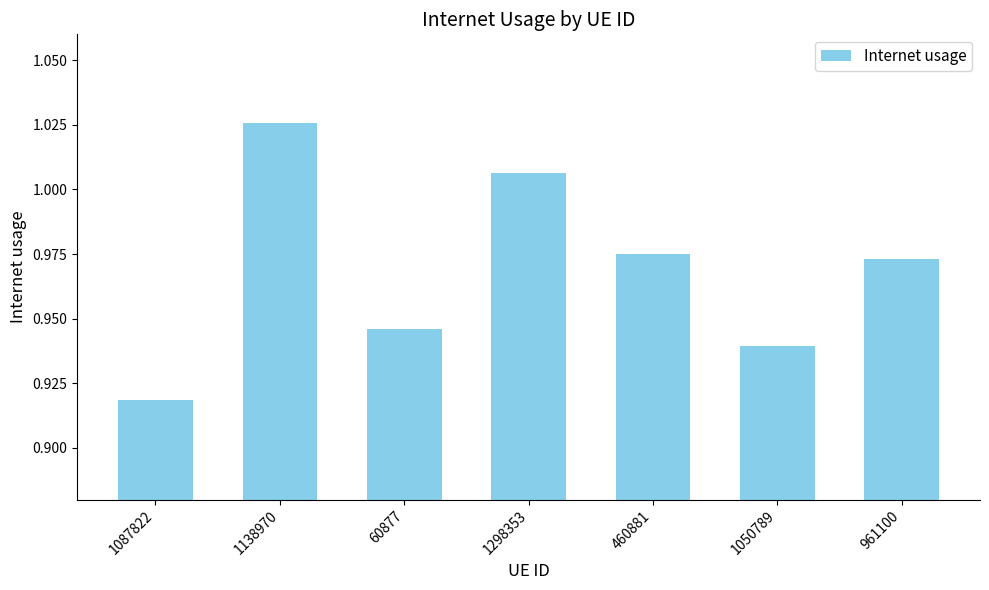

What is the difference between the second highest and minimum values?

0.1